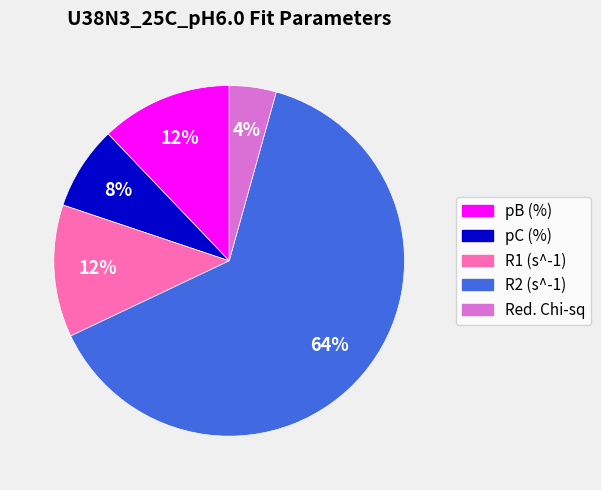

What percentage is the Red. Chi-sq slice, to the nearest percent?

4%